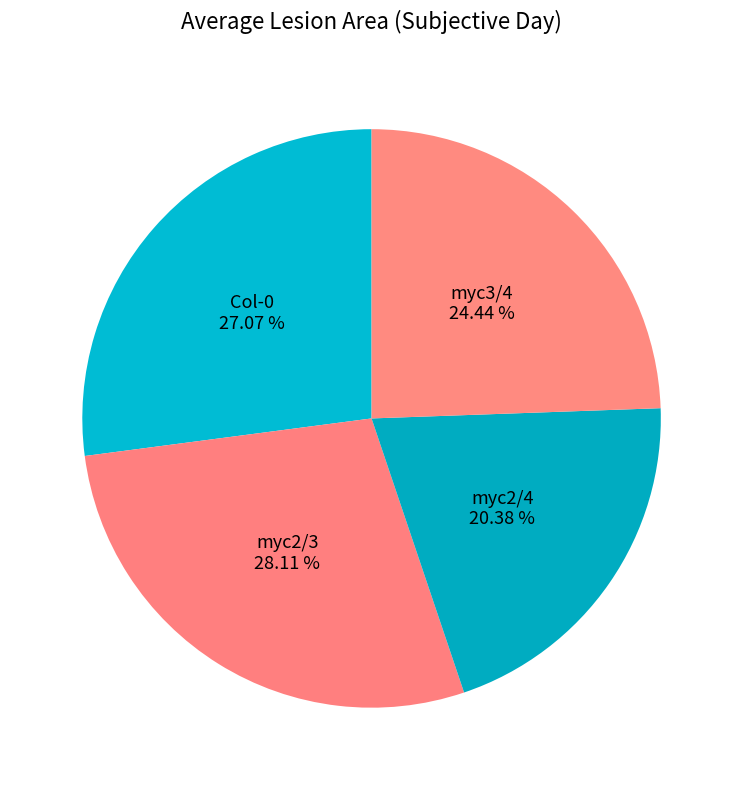

Between myc3/4 and myc2/4, which is larger?

myc3/4